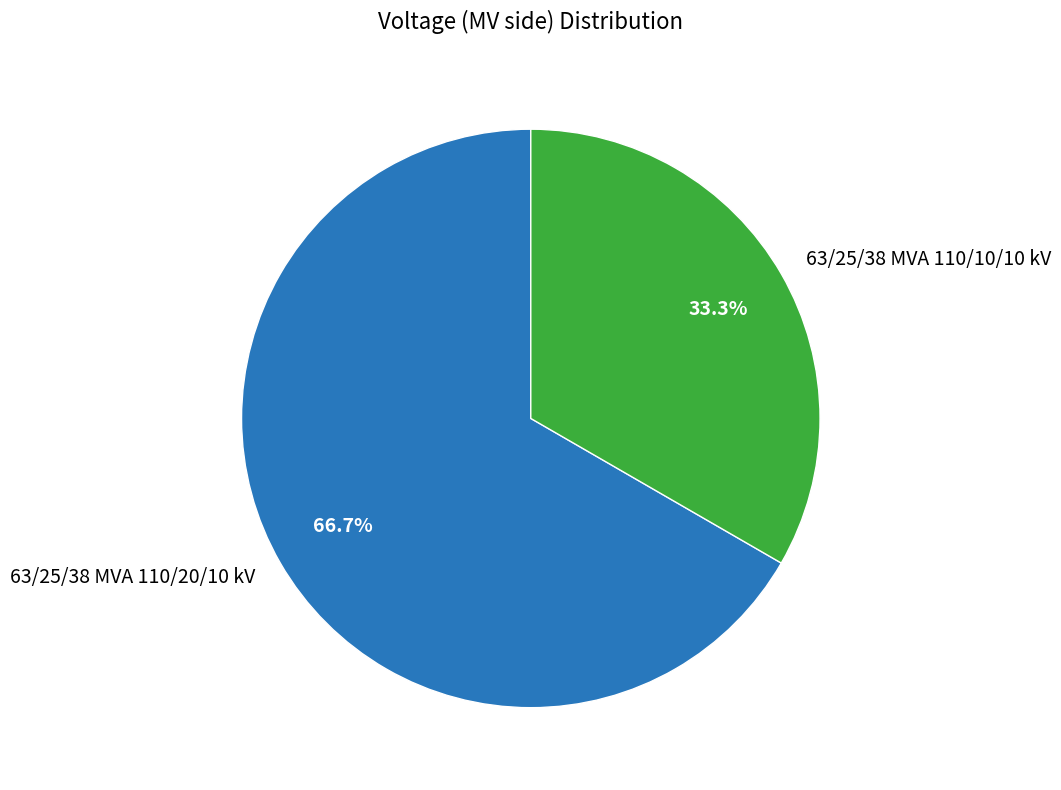

Which slice represents more than half of the pie?

63/25/38 MVA 110/20/10 kV